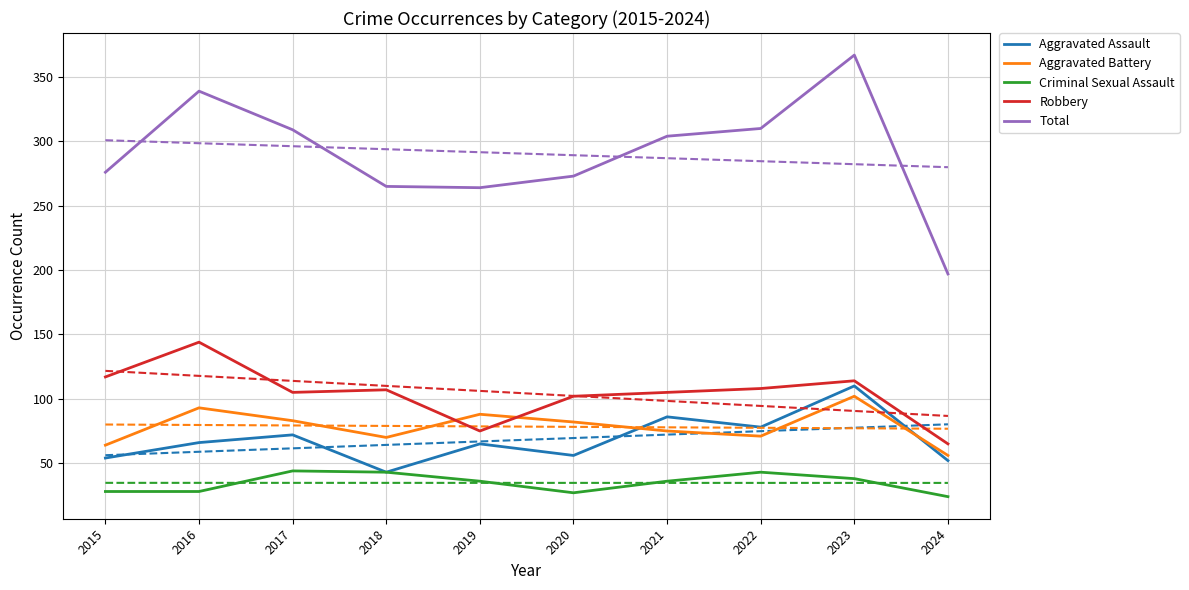

How many intersections are there between Robbery and Aggravated Battery?

2